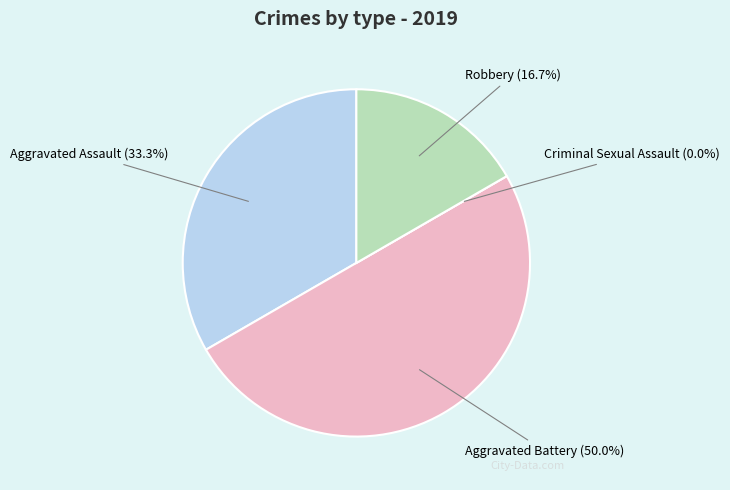

What percentage is NOT represented by Aggravated Assault?

66.7%